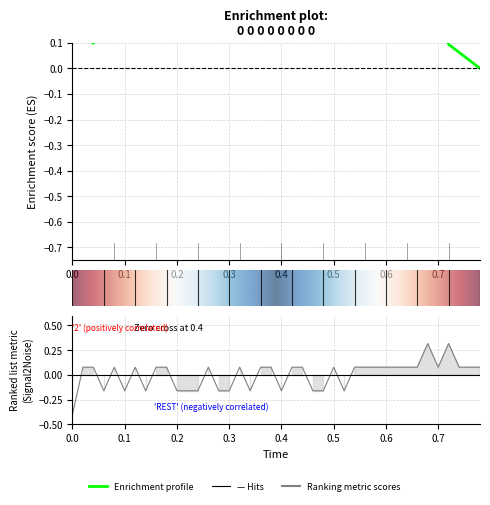

Is it true that the value at 0.6 is 0.1?

True